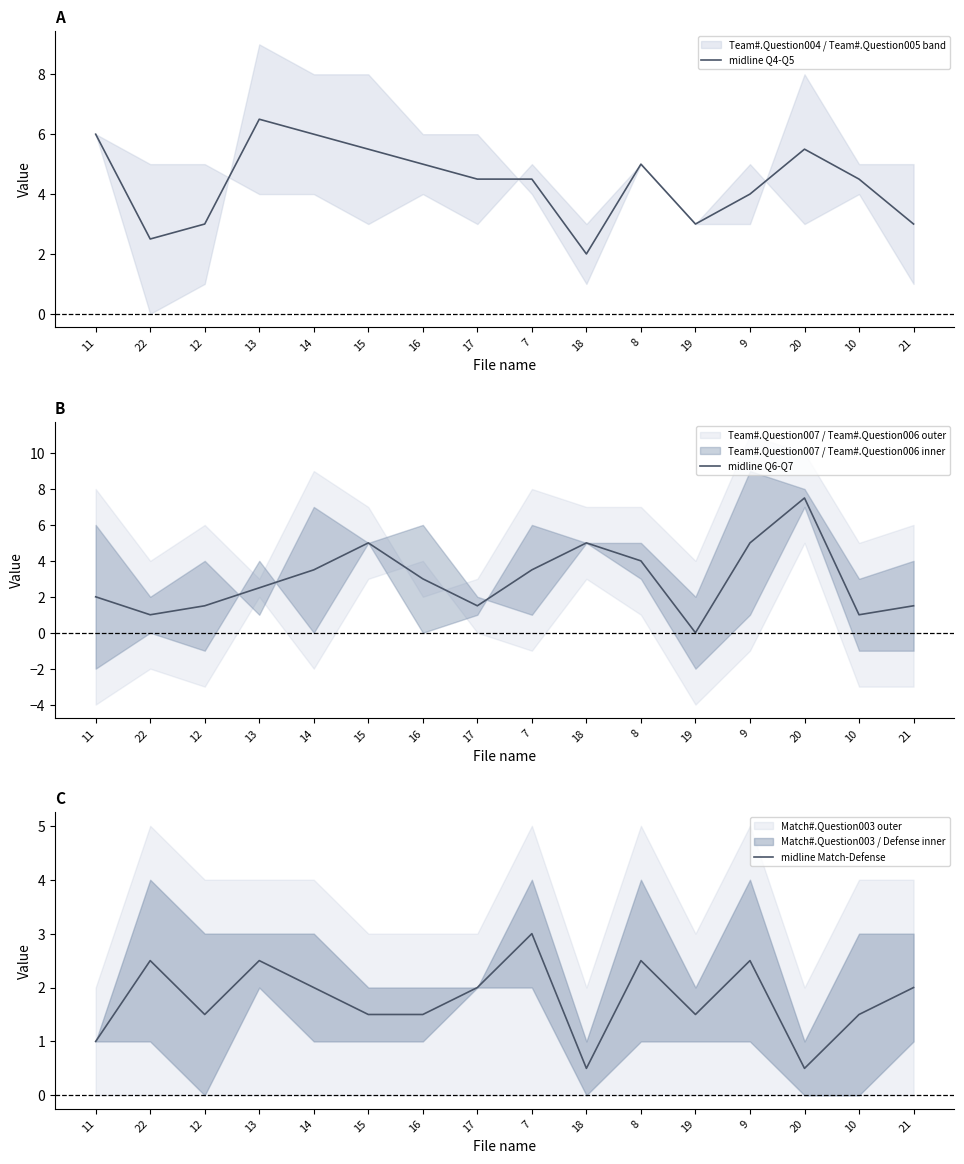

What is the total value across all series at 9?

11.5